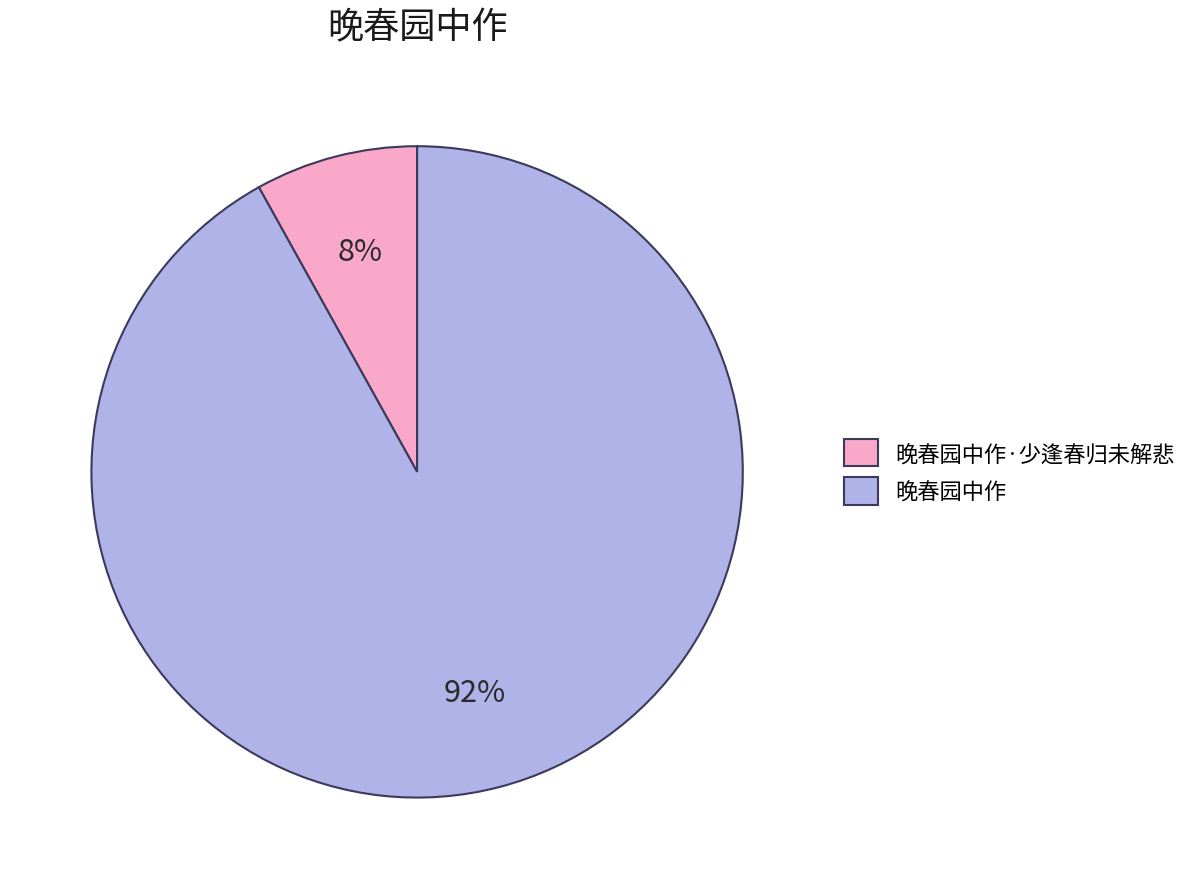

What percentage is the 晚春园中作 slice, to the nearest percent?

92%